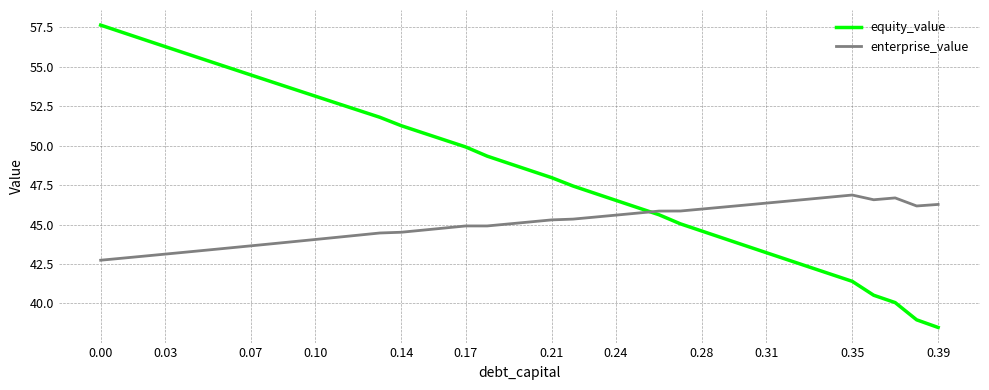

Which series has the widest spread of values?

equity_value